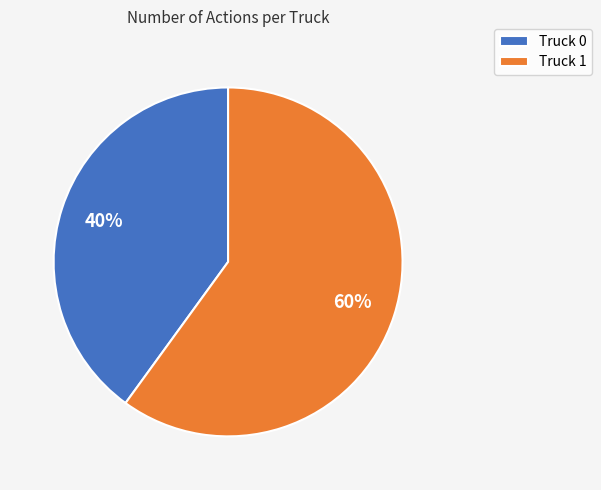

What percentage is the Truck 1 slice, to the nearest percent?

60%